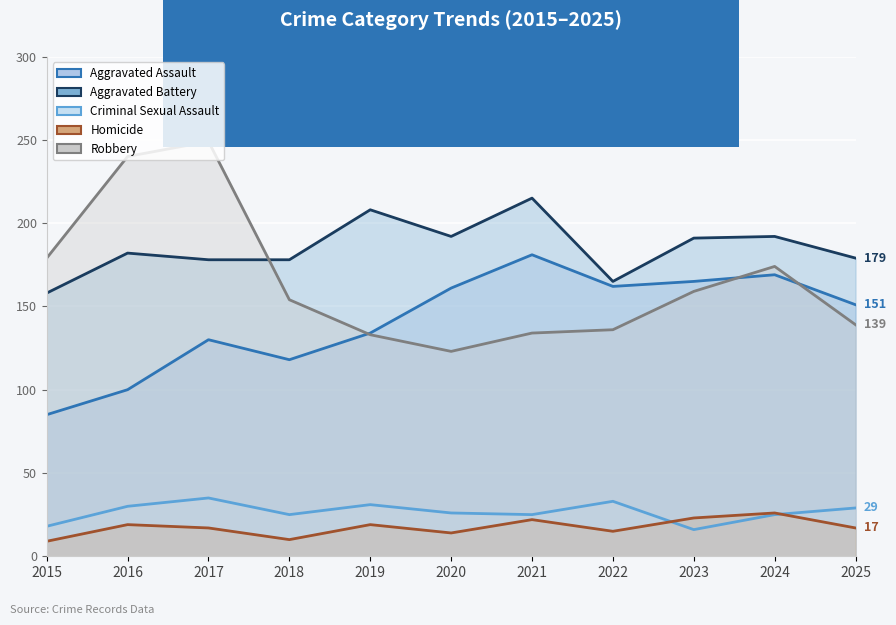

True or false: Robbery and Aggravated Assault cross at least once.

True